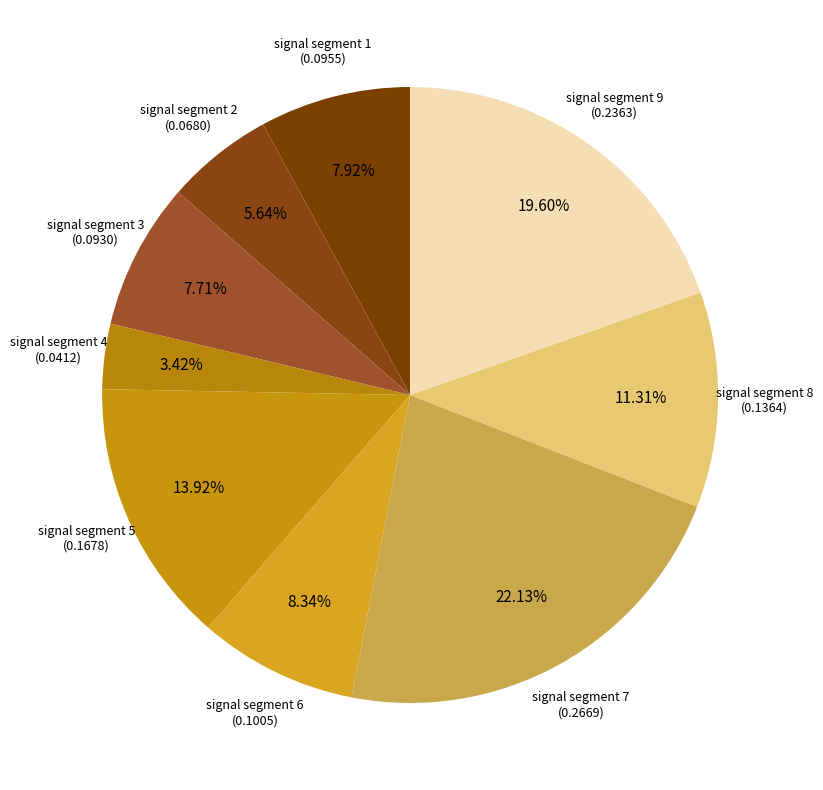

Is it true that signal segment 6 is 1% of the pie?

False